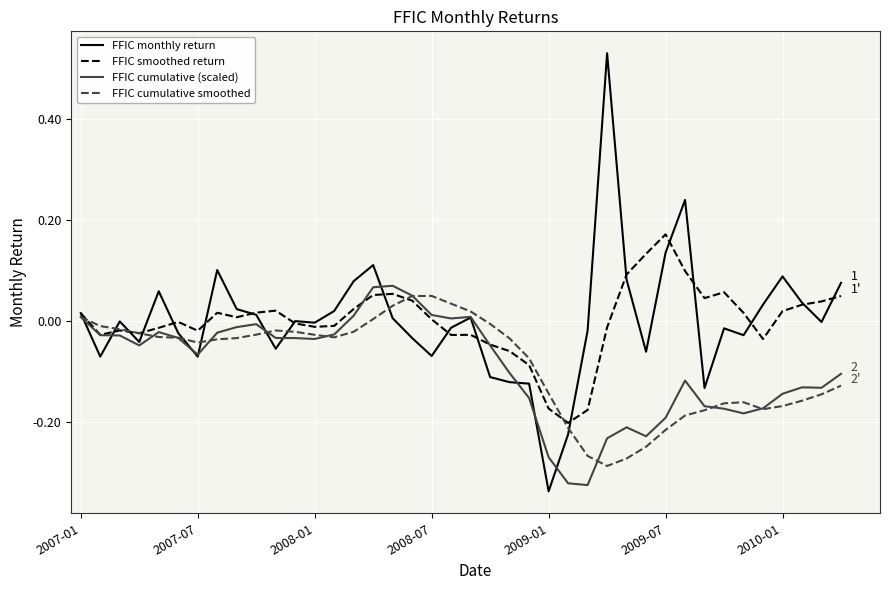

Which series has the largest range (max minus min)?

FFIC monthly return